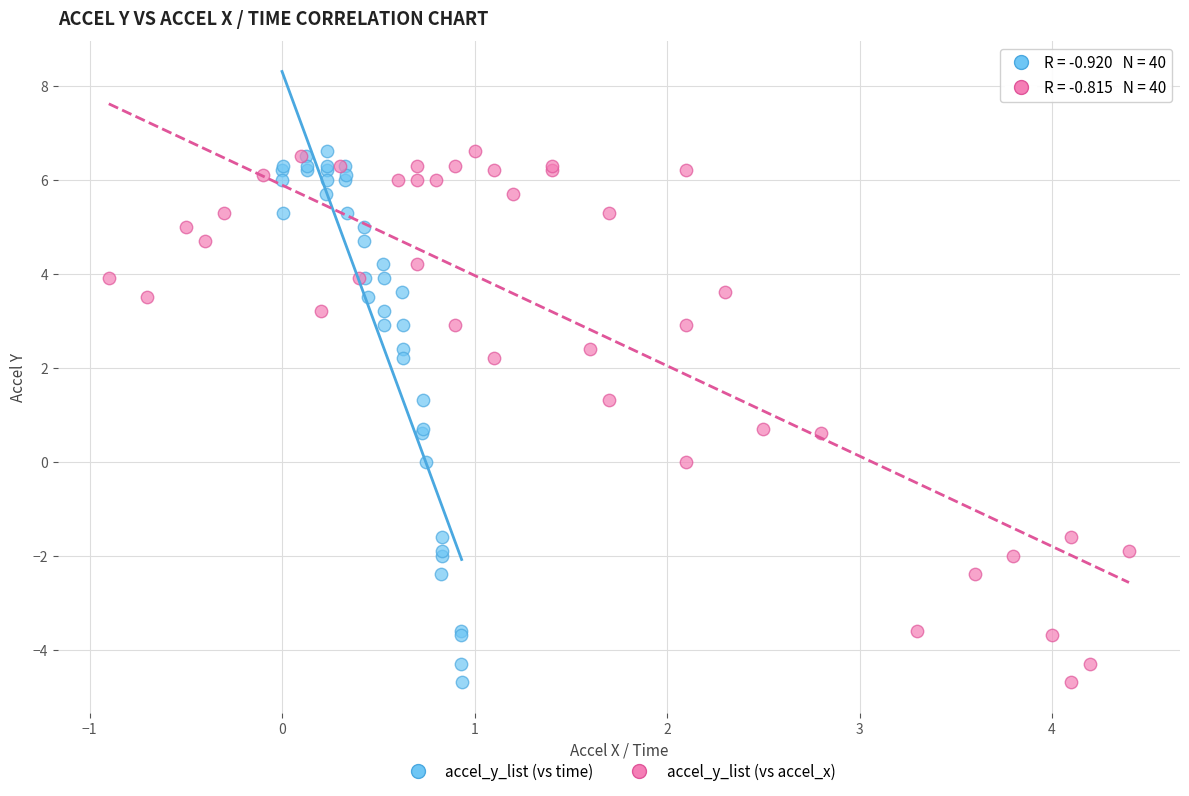

What are all the series names shown in the legend?

accel_y_list (vs time), accel_y_list (vs accel_x)